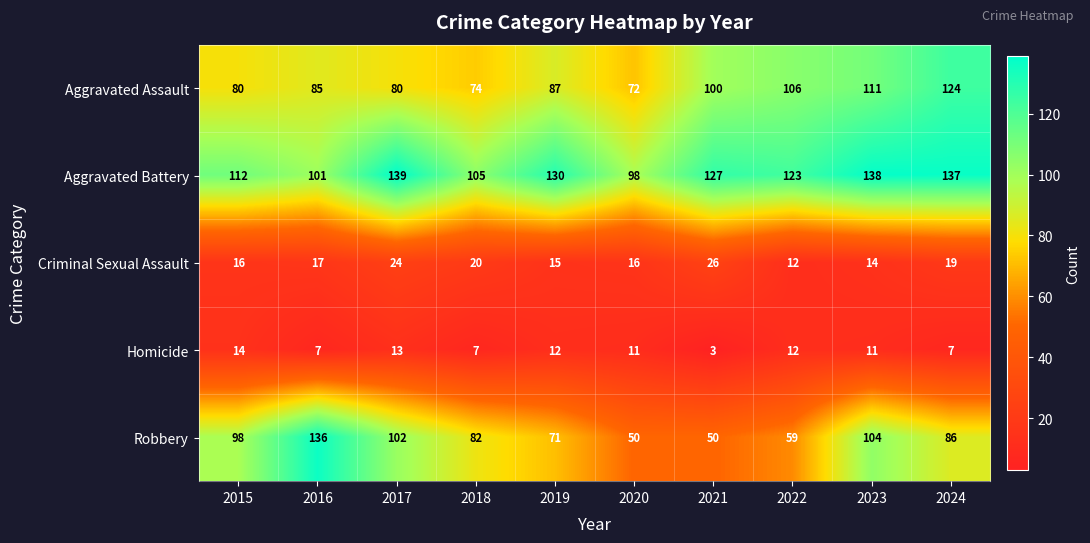

Rank the series by their maximum value, from highest to lowest.

Aggravated Battery, Robbery, Aggravated Assault, Criminal Sexual Assault, Homicide